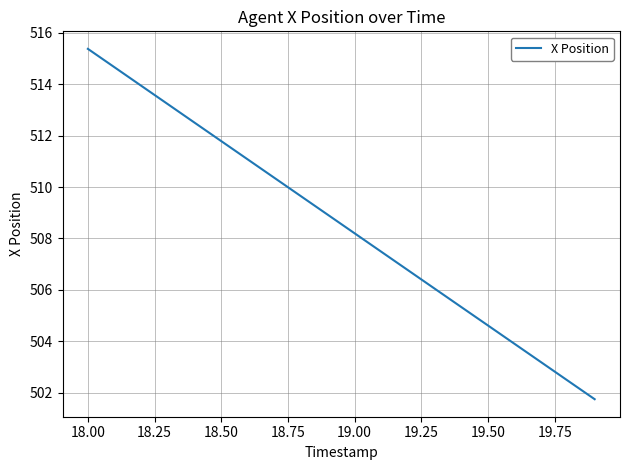

What is the greatest value displayed?

515.4